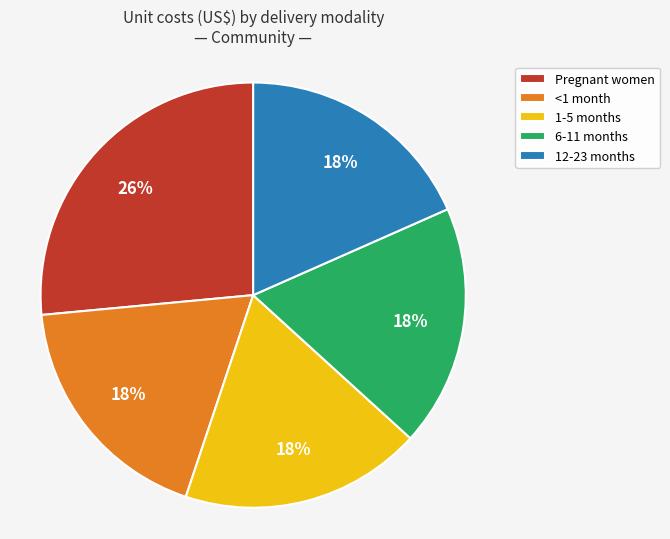

Is the sum of <1 month and 6-11 months greater than half?

No